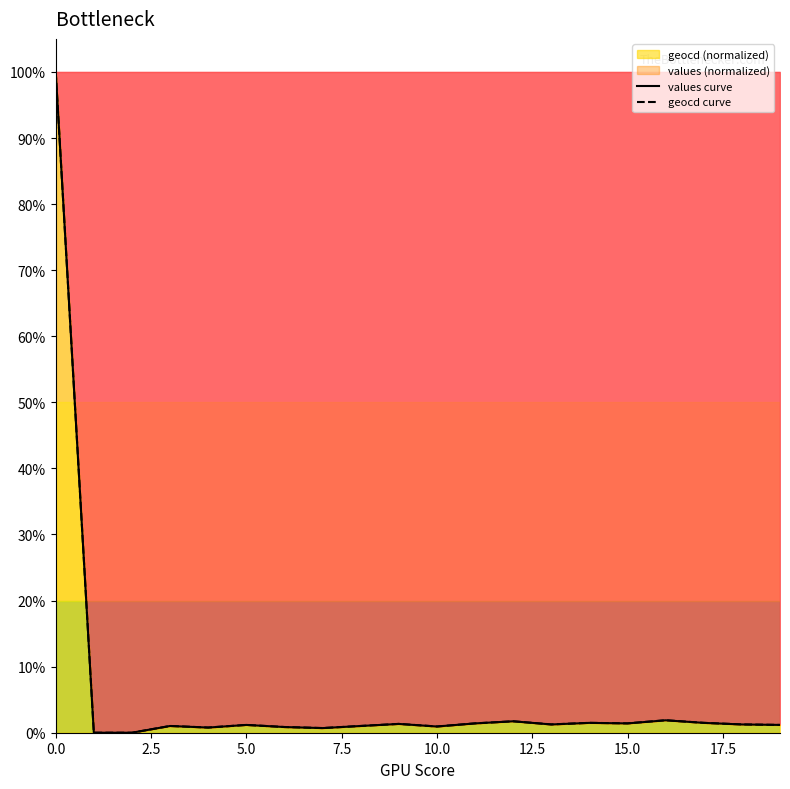

True or false: values curve and geocd curve cross at least once.

False